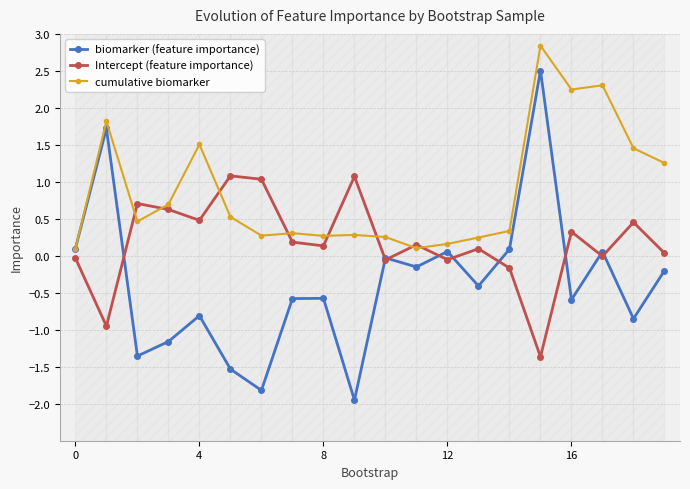

Rank the series by their average value, from highest to lowest.

cumulative biomarker, Intercept (feature importance), biomarker (feature importance)